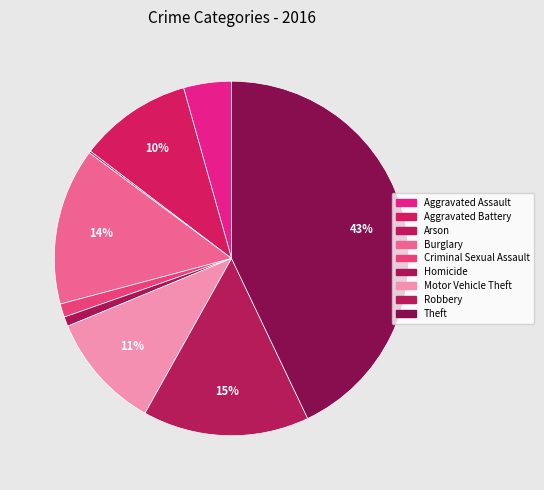

Does any single category account for the majority?

No